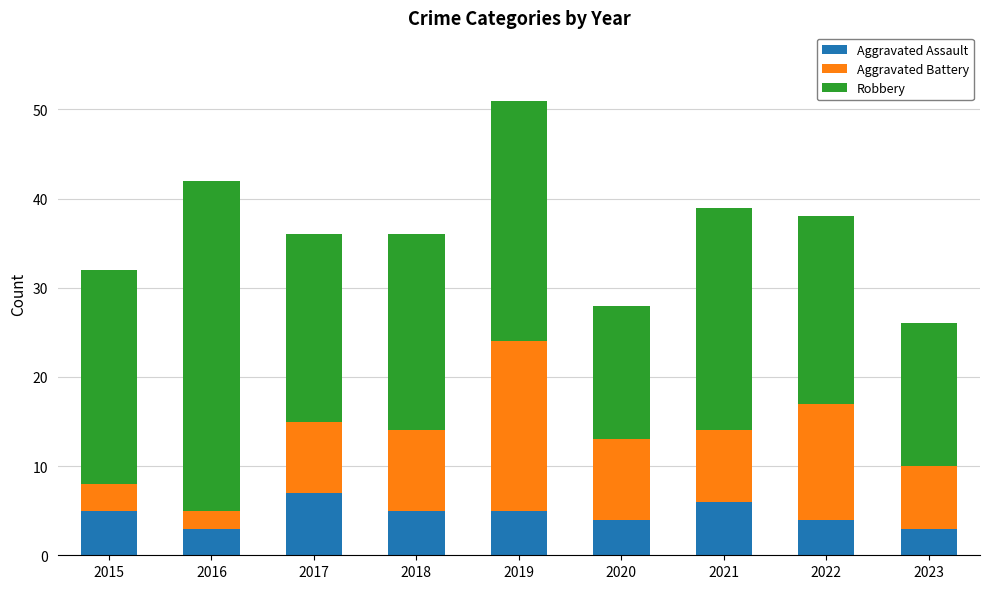

What is the total value across all series at 2016?

42